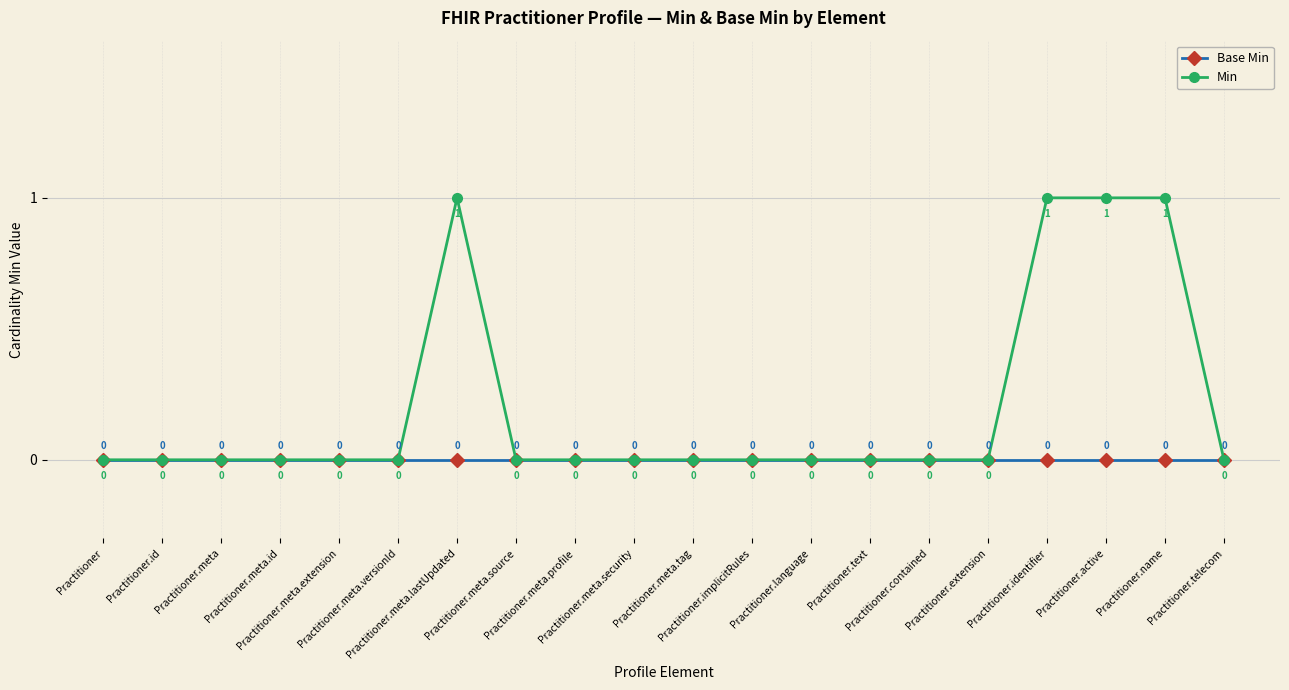

Which series has the largest range (max minus min)?

Min